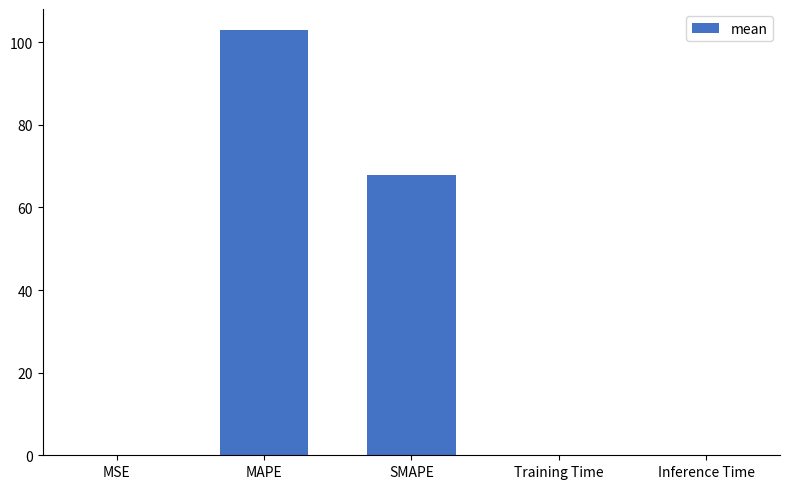

The chart shows a value of 39.2 at SMAPE. True or false?

False